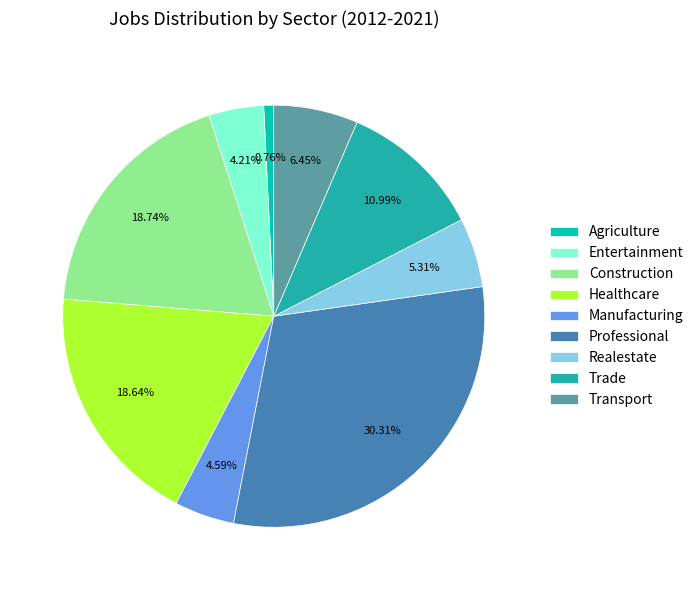

Which category has the biggest portion of the pie?

Professional